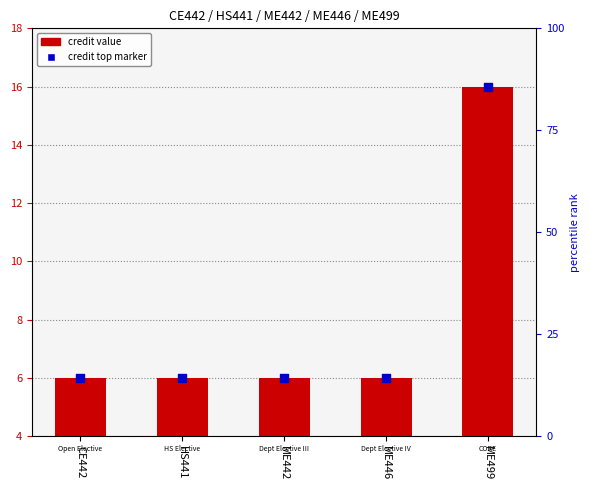

What is the ratio of the value at CE442 to the value at ME446?

1.0